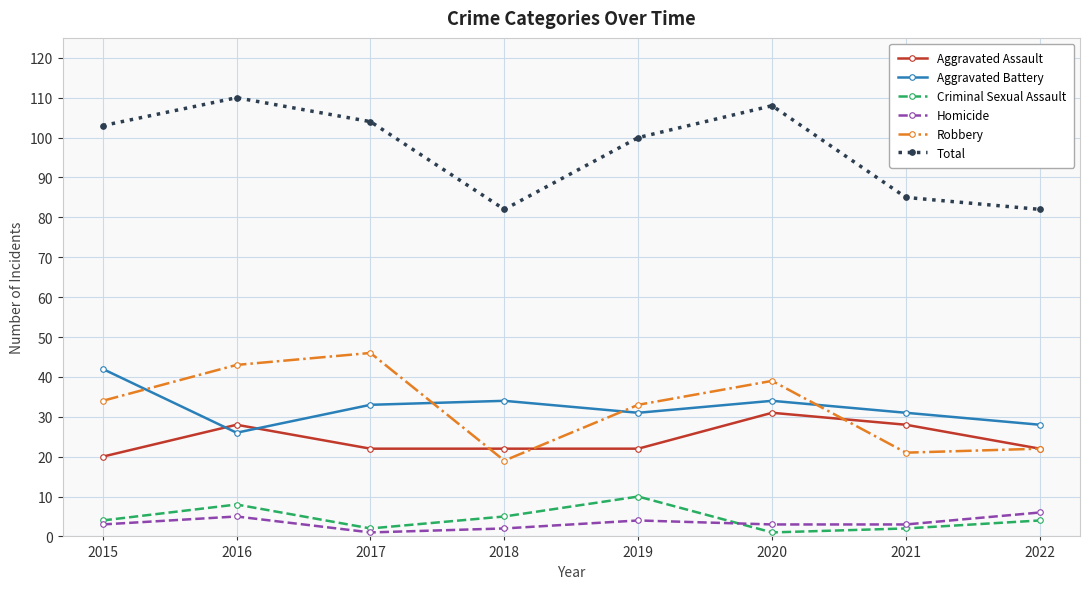

Which series changed the most between 2016 and 2022?

Total